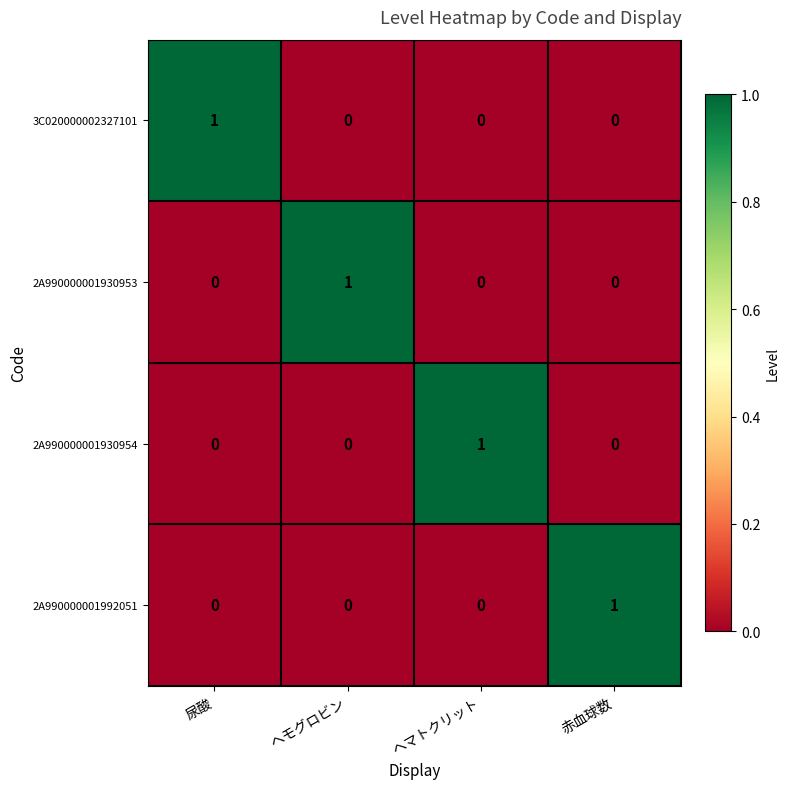

True or false: 2A990000001930954 has a value of 2 at ヘマトクリット.

False